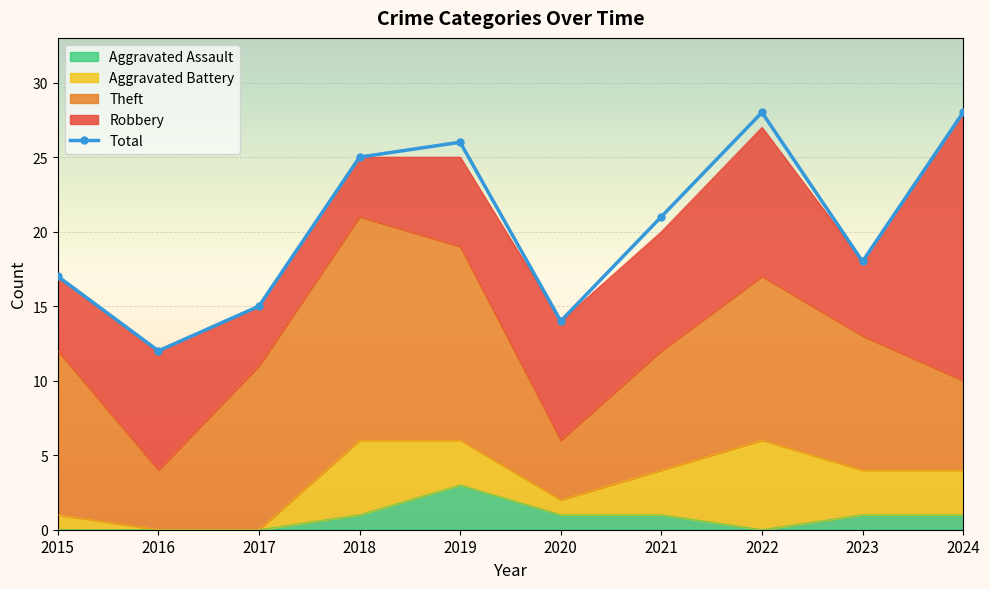

What is the difference between the highest and lowest values at 2018?

24